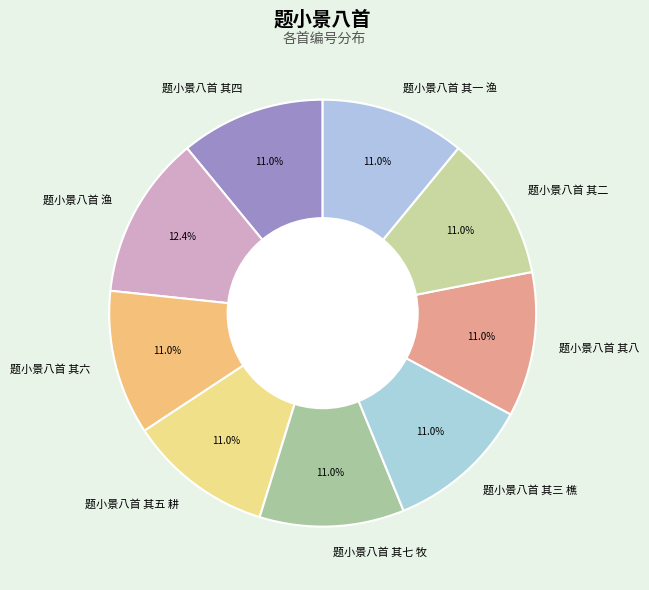

Is it true that 题小景八首 其六 is 22% of the pie?

False